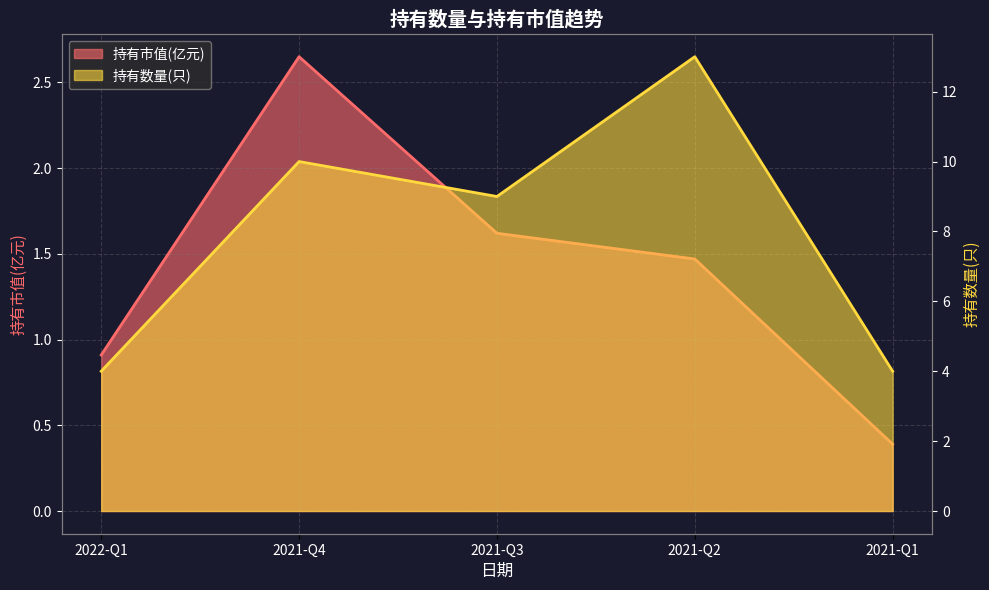

How many lines are shown in the chart?

2